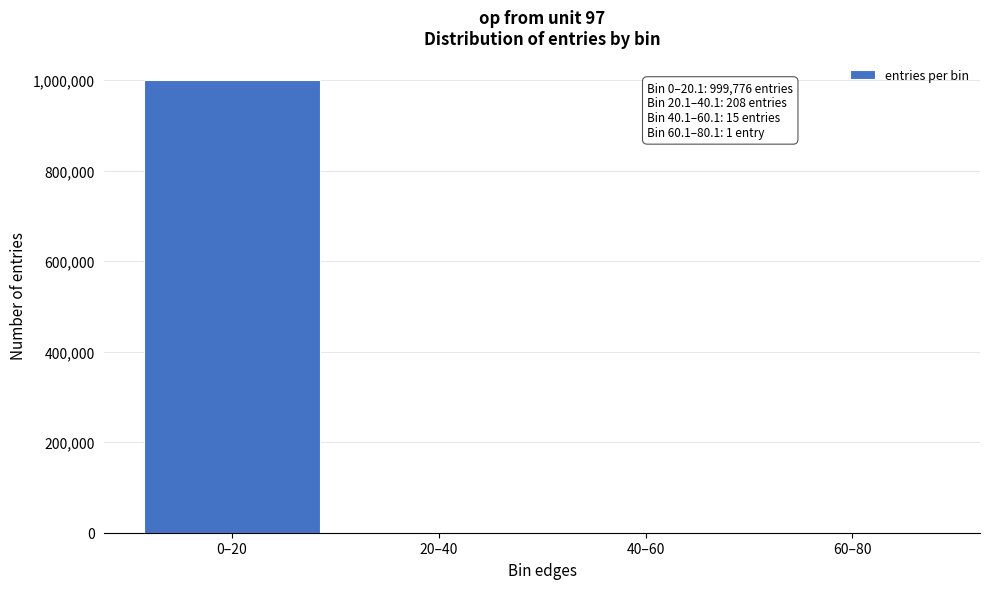

Which label corresponds to the largest value in the chart?

0–20